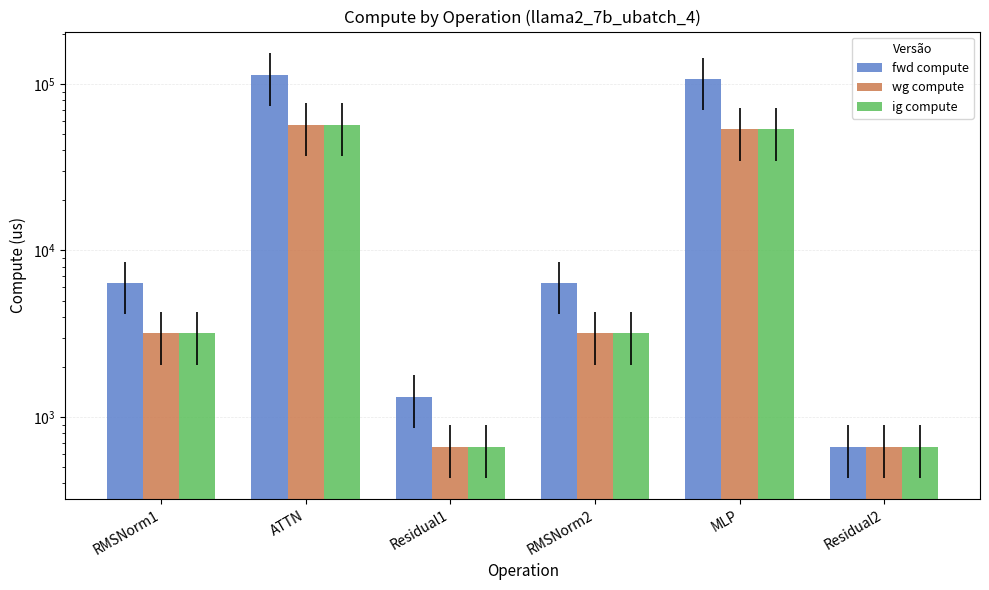

How many bars are there in each group?

3